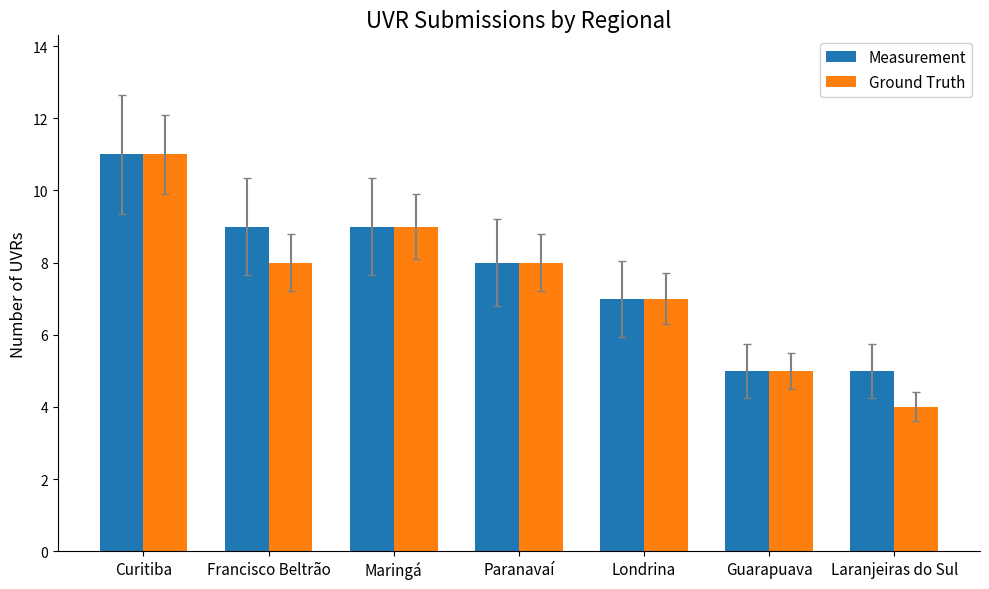

Where does the Ground Truth series first go above 8?

Curitiba